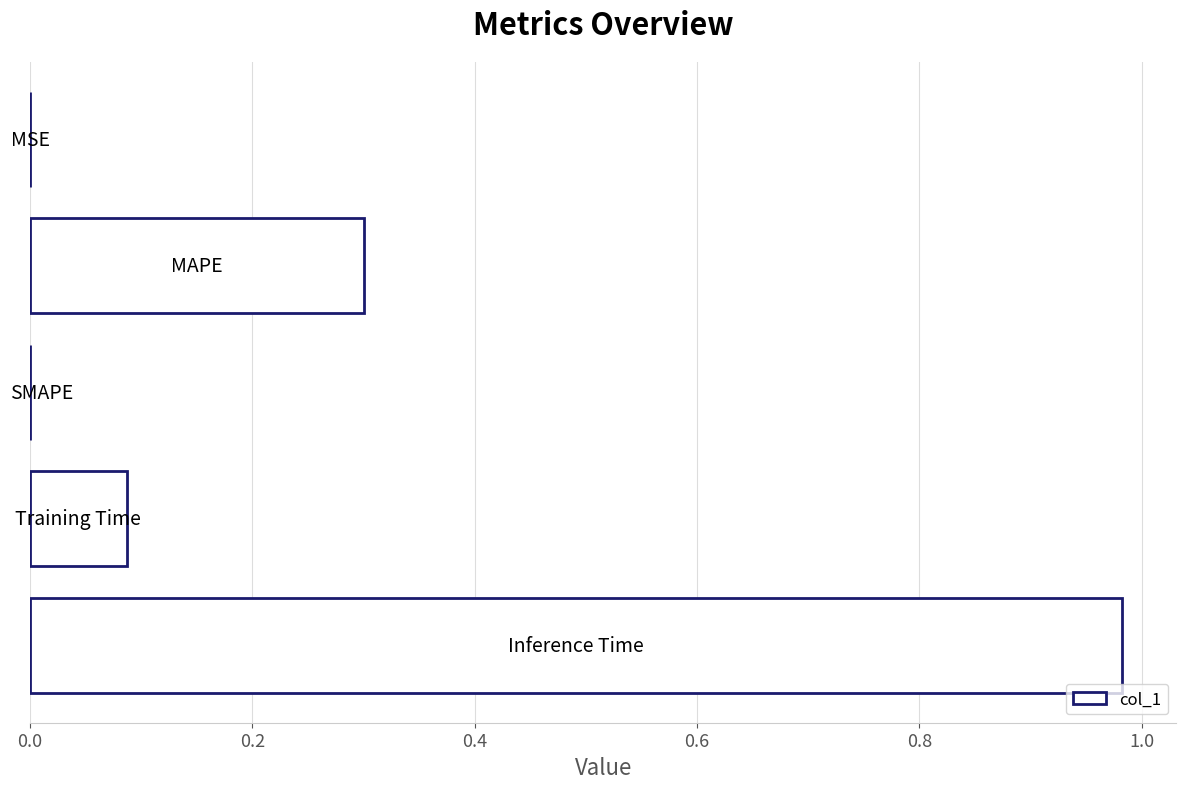

What is the sum of all values?

1.4